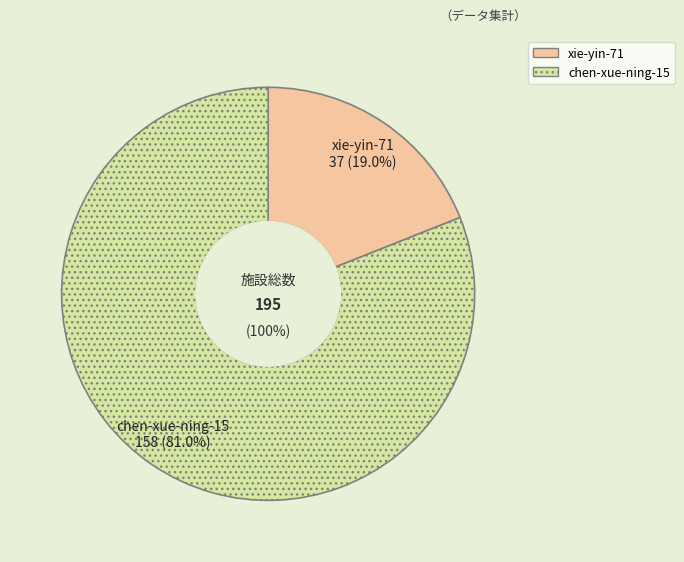

Is there any slice that represents more than half of the pie?

Yes